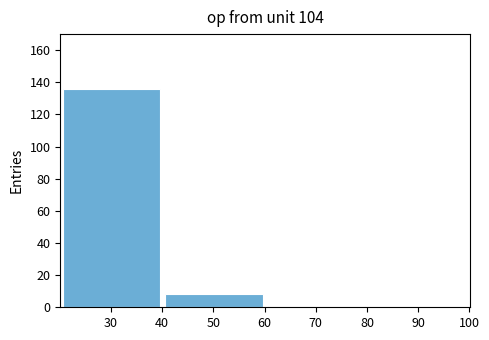

Reading left to right, list all the values displayed in this chart.

30=136	50=8	70=1	90=0